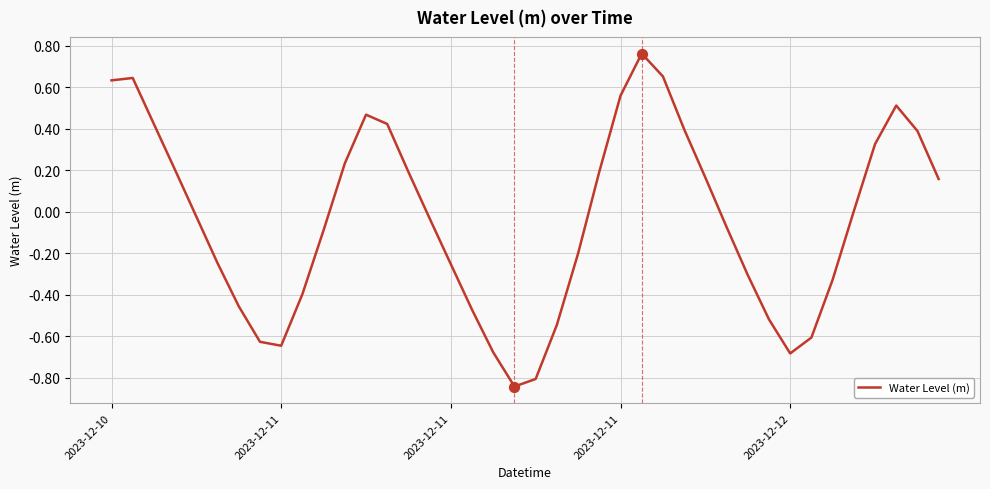

Is this an area chart (filled region under the line)?

No